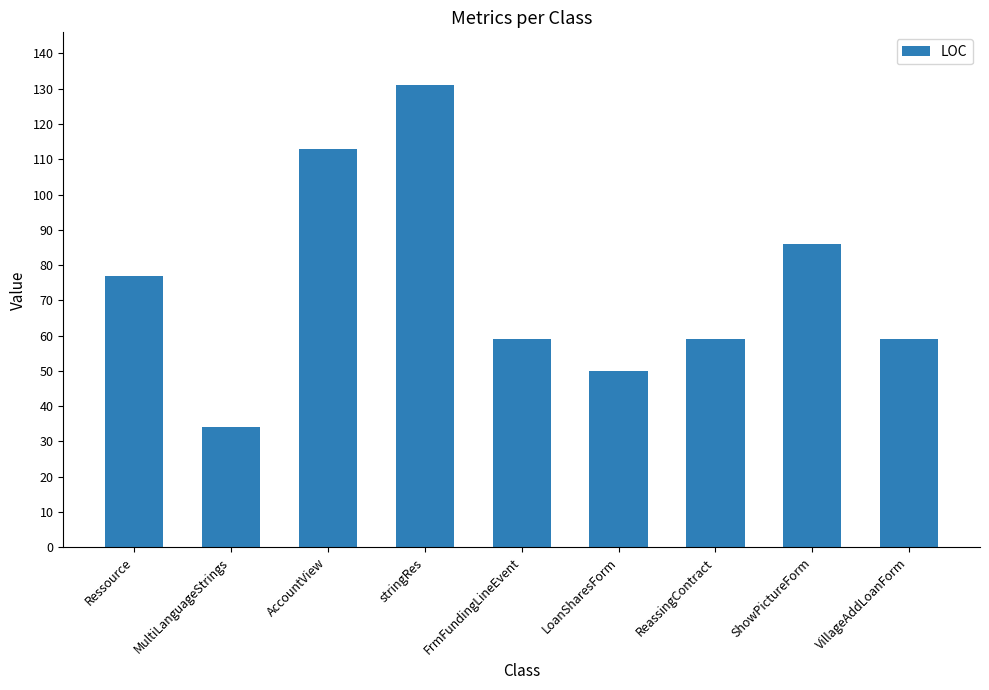

Between FrmFundingLineEvent and ShowPictureForm, which is larger?

ShowPictureForm